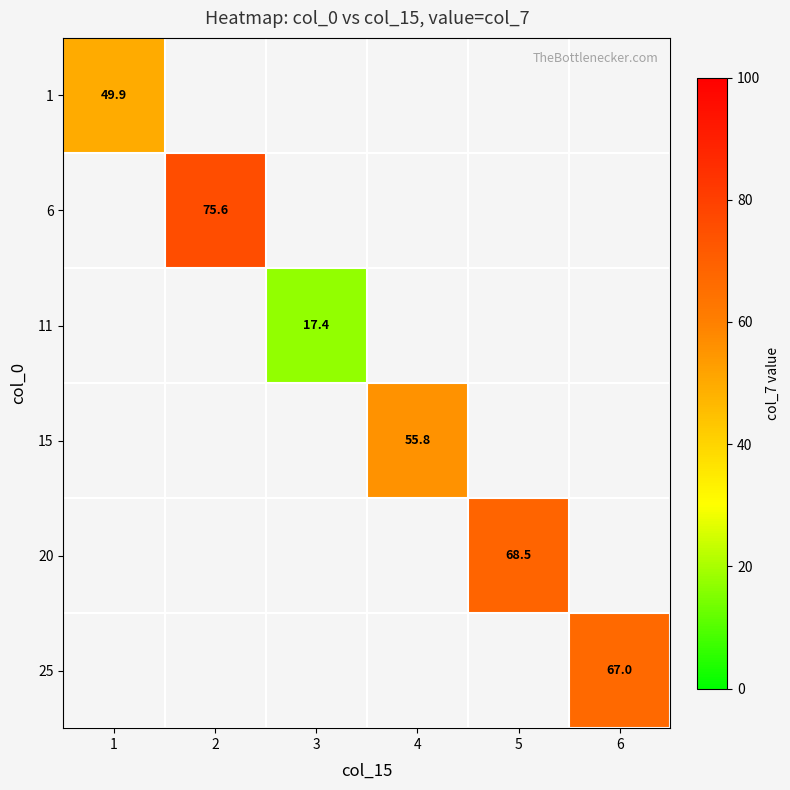

How many distinct data groups are displayed?

6